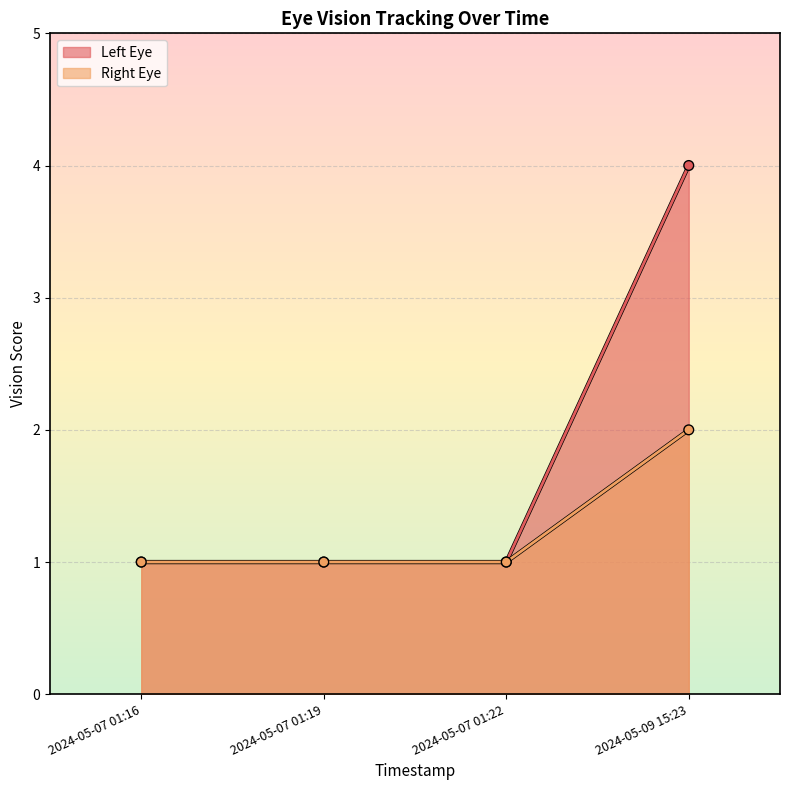

What is the label of the 3rd point from the left?

2024-05-07 01:22